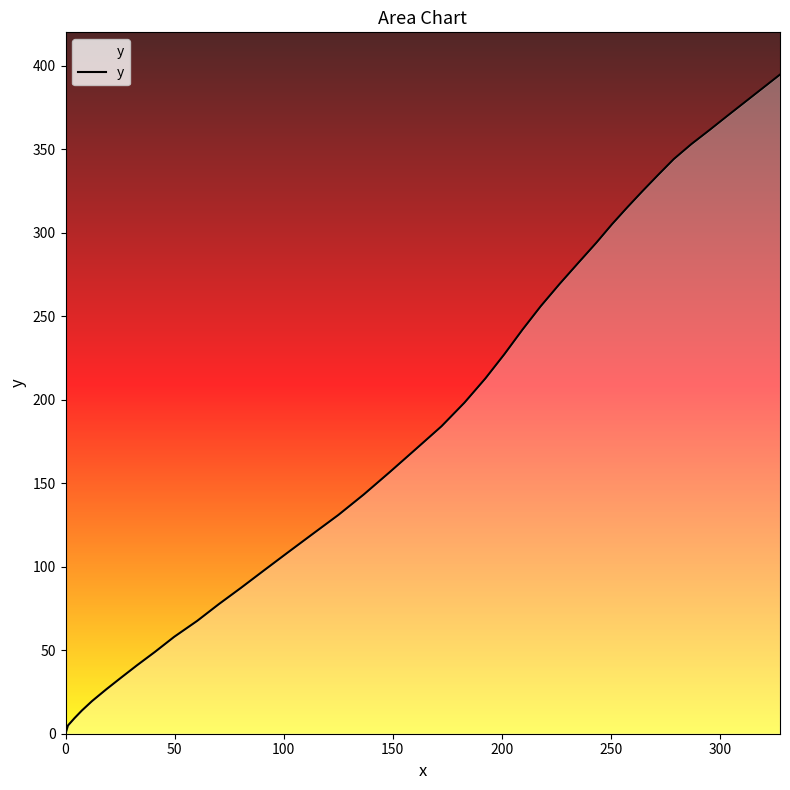

What is the average value?

186.2